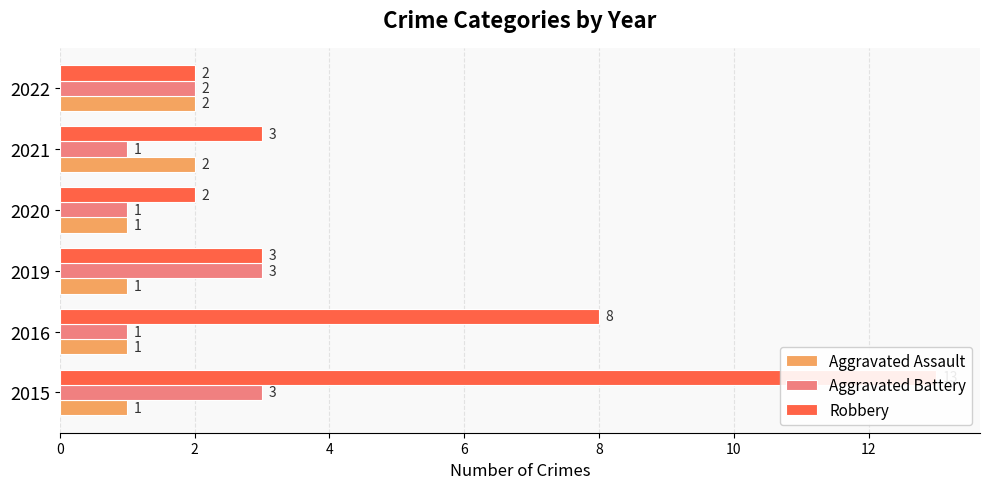

List the series in order of their peak value, lowest first.

Aggravated Assault, Aggravated Battery, Robbery